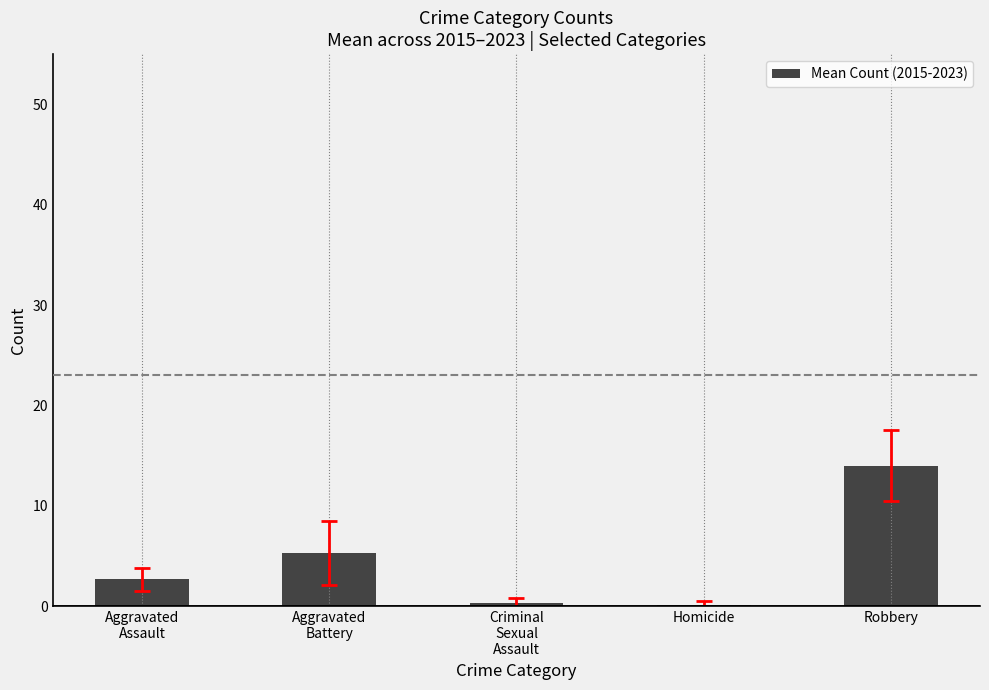

Count the number of data series in this chart.

1